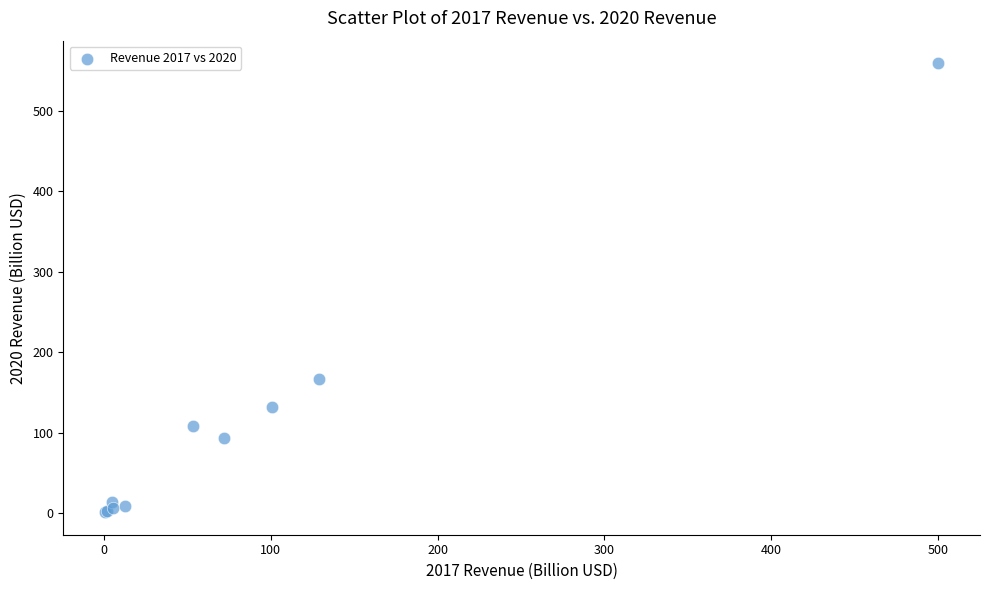

What Y value in the scatter plot is closest to 280?

166.8